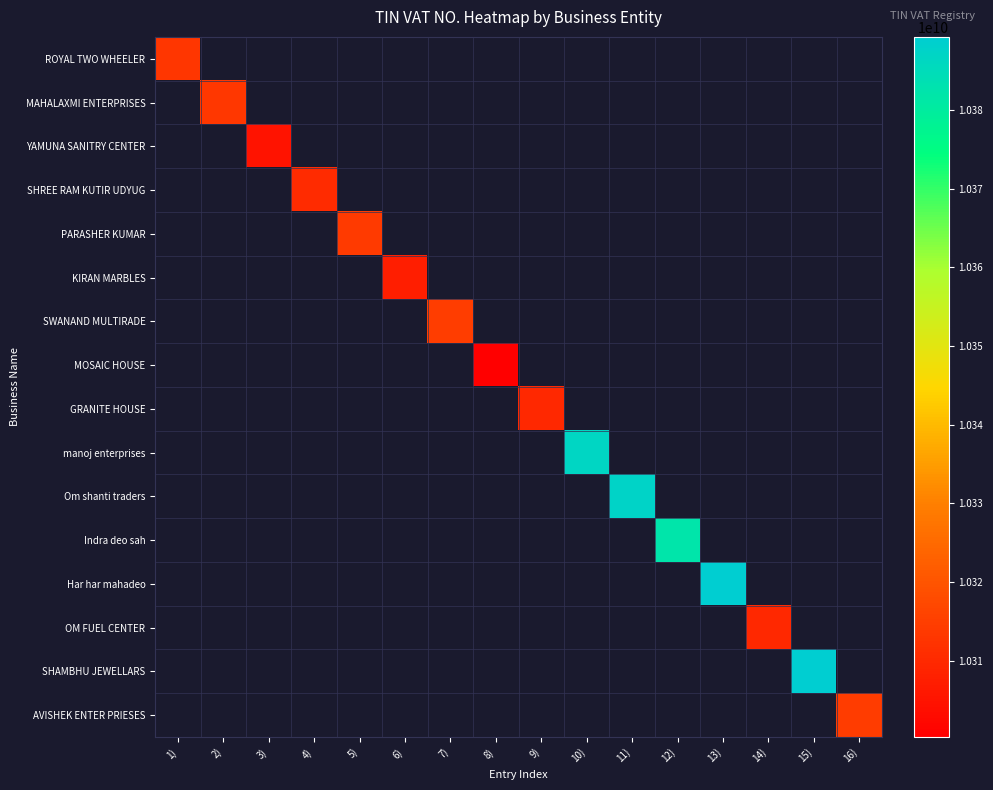

At which category is the sum across all series the highest?

13)